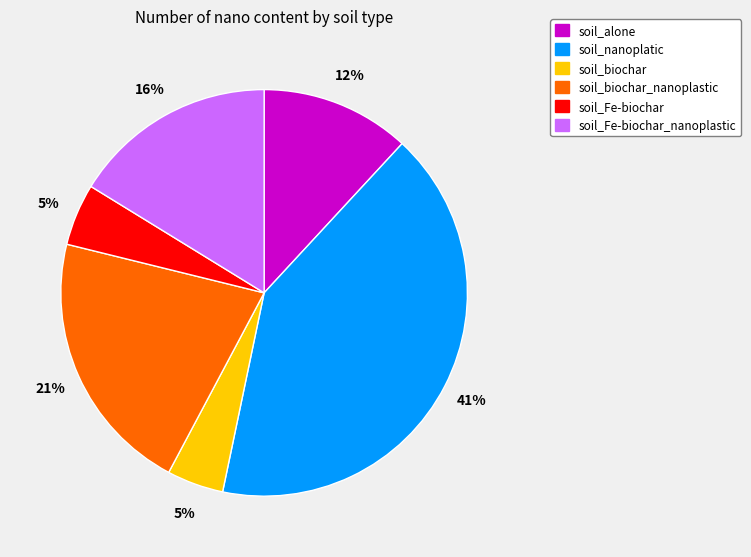

What is the largest slice in the pie chart?

soil_nanoplatic